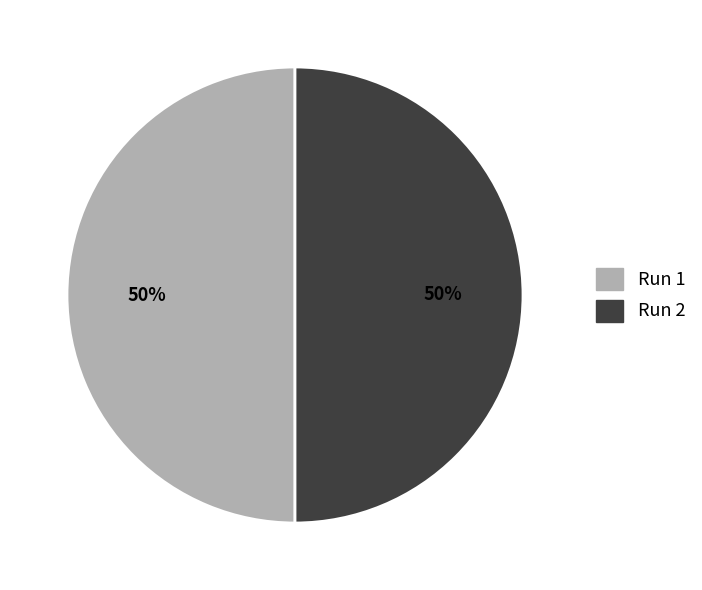

To the nearest percent, what portion does Run 2 represent?

50%